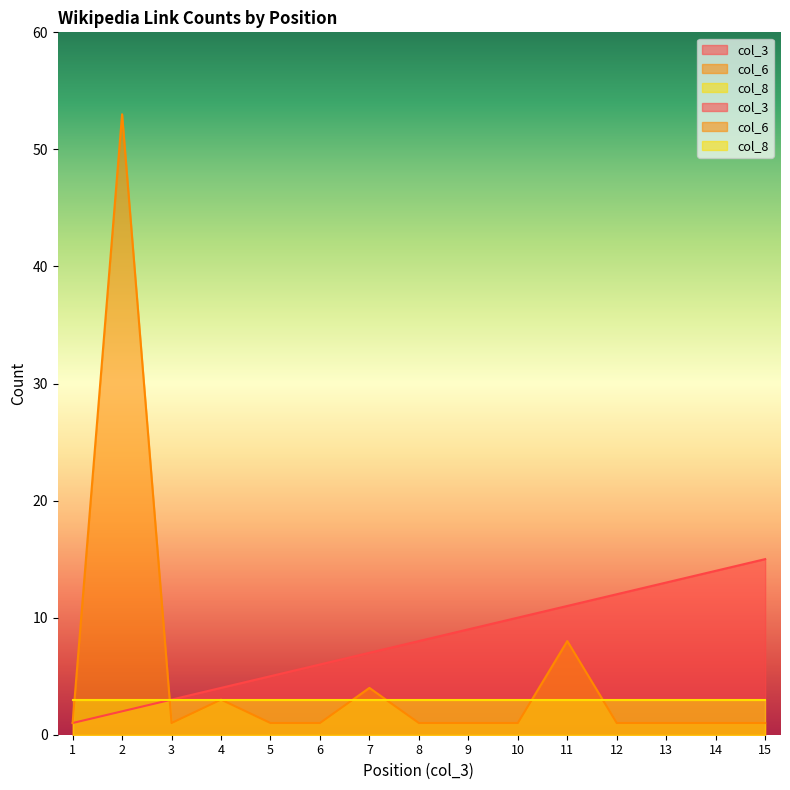

Where do col_6 and col_3 first cross each other?

2 and 3